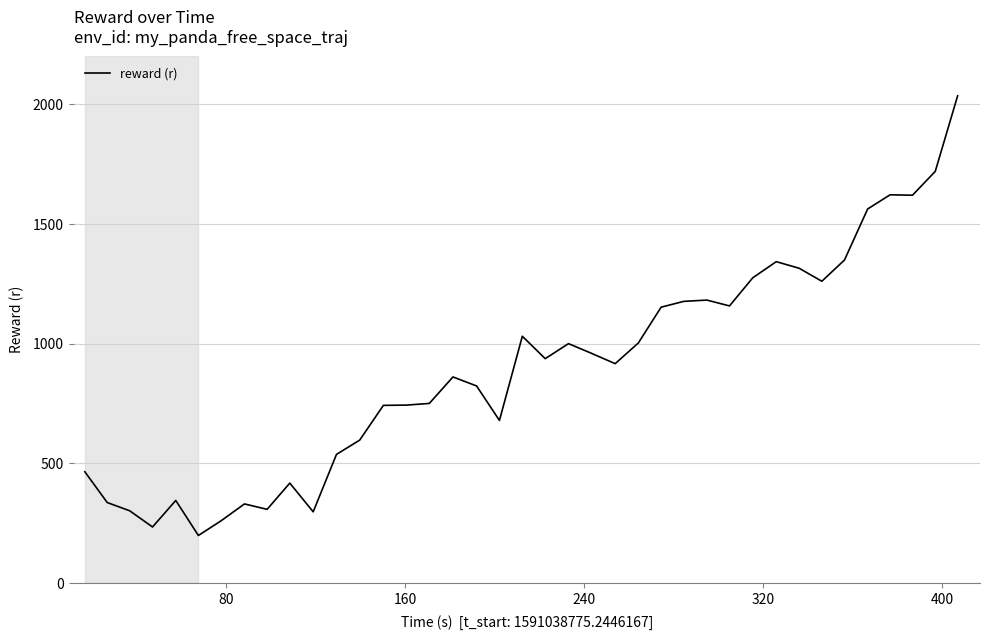

What is the minimum value shown in the chart?

198.7